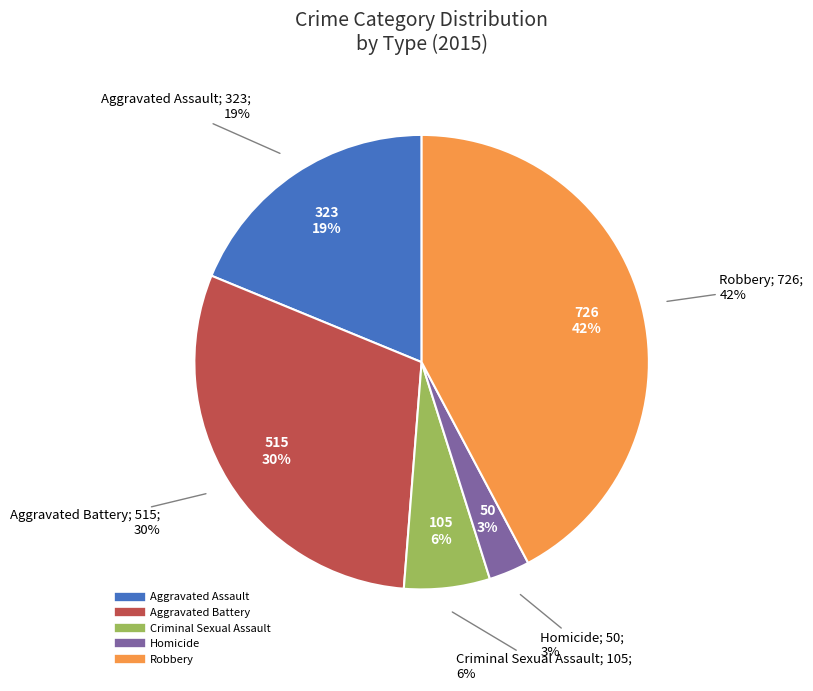

To the nearest percent, what is the difference between the Aggravated Battery and Criminal Sexual Assault slice percentages?

24%